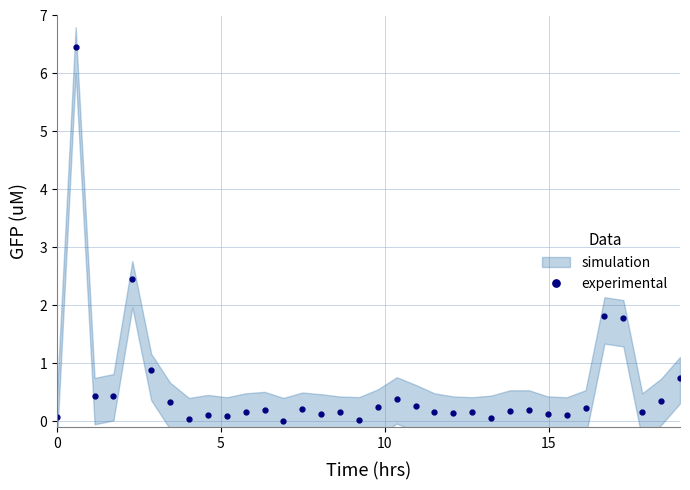

True or false: experimental has more than 1 interior local peaks.

True